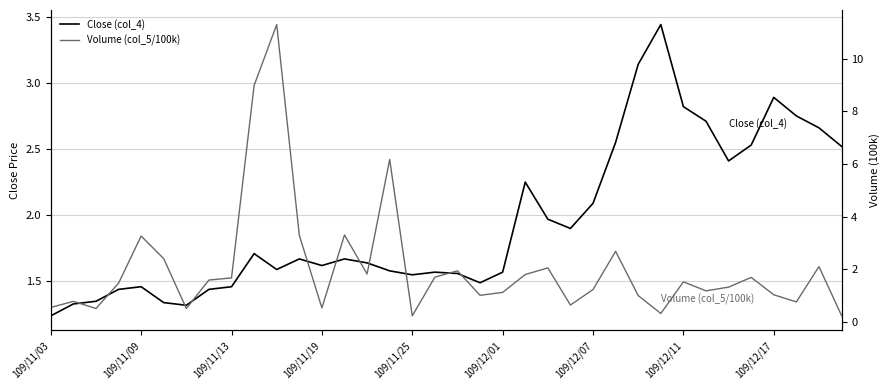

What is the value of the Close (col_4) point at the 32nd from the left?

2.5